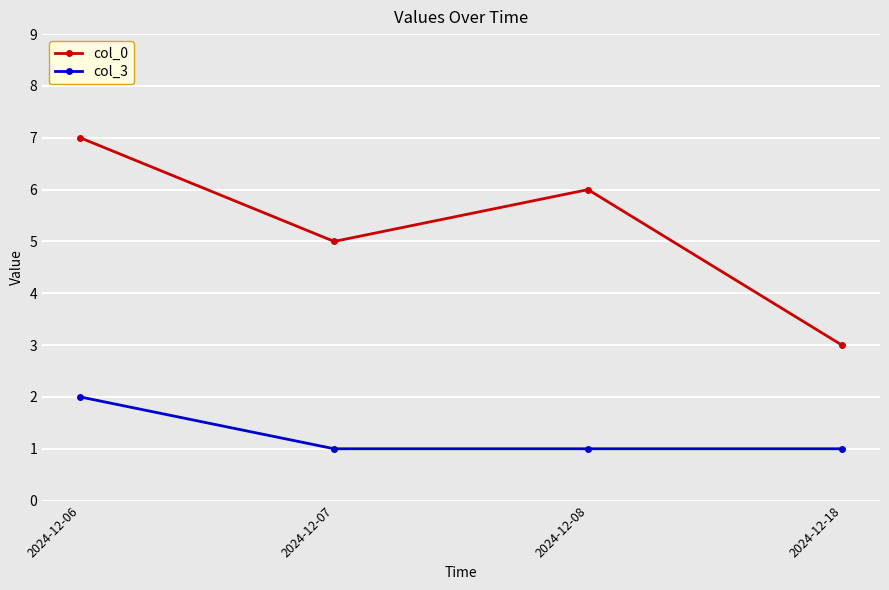

Is it true that col_0 equals 5 at 2024-12-07?

True